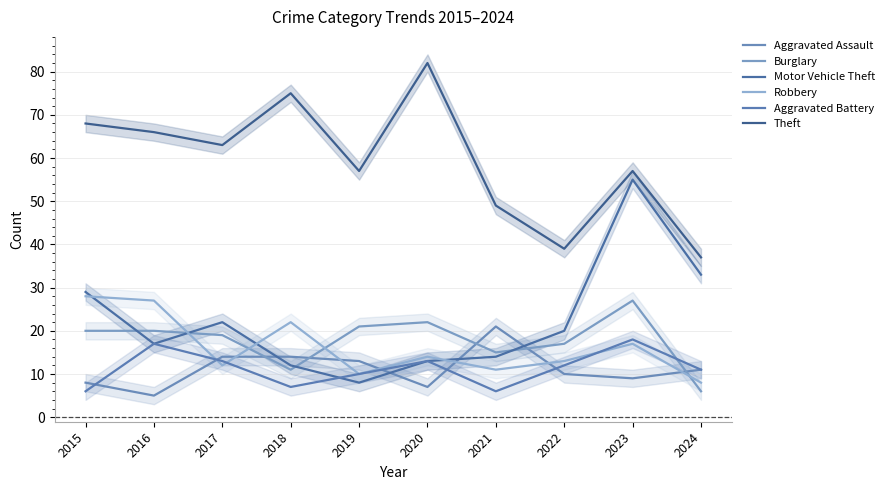

At how many categories does at least one series exceed 18?

10